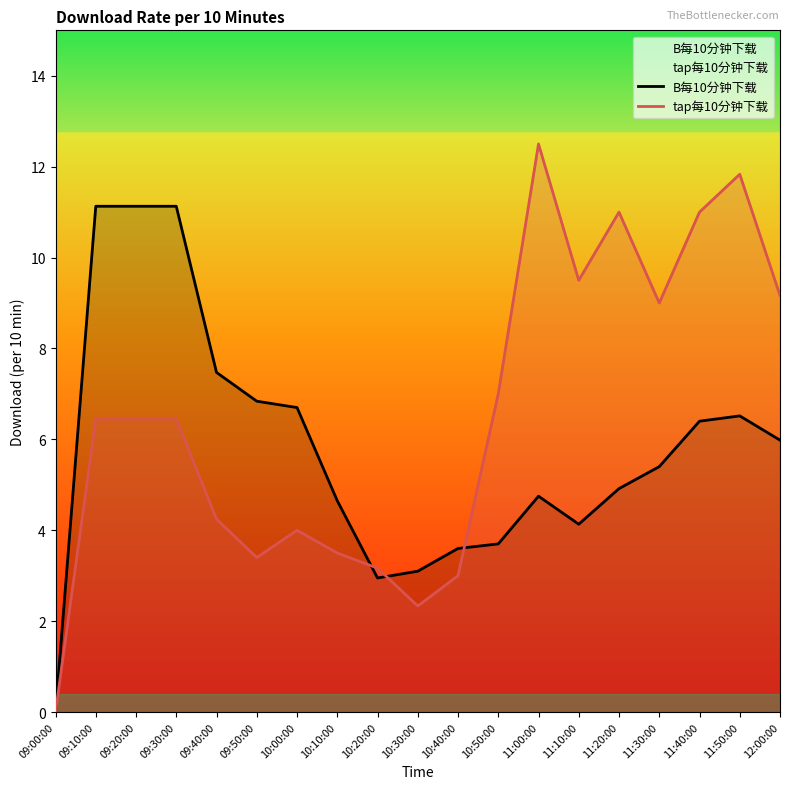

How many interior local peaks does the B每10分钟下载 series have?

2